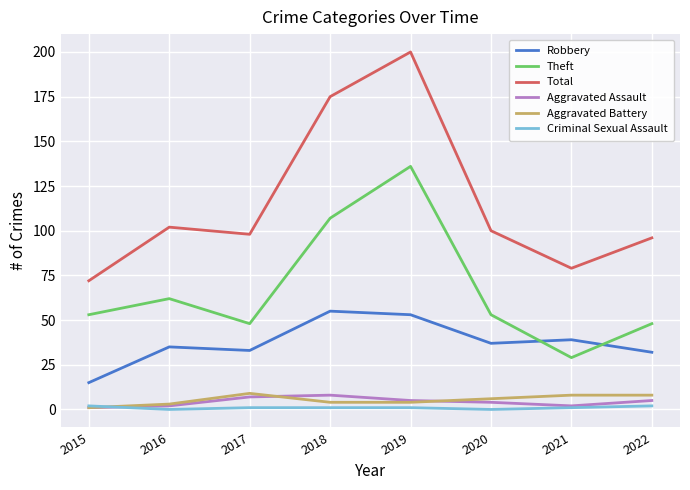

What is the maximum value shown in the chart?

200